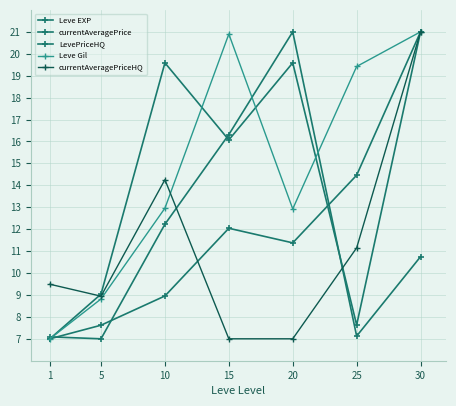

Reading right to left, what are all the values shown in this chart?

Leve EXP: 21.0	14.5	11.4	12.0	9.0	7.6	7.0
currentAveragePrice: 10.7	7.1	21.0	16.3	12.2	7.0	7.1
LevePriceHQ: 21.0	7.6	19.6	16.1	19.6	9.0	7.0
Leve Gil: 21.0	19.4	12.9	20.9	13.0	8.8	7.0
currentAveragePriceHQ: 21.0	11.1	7.0	7.0	14.3	8.9	9.5